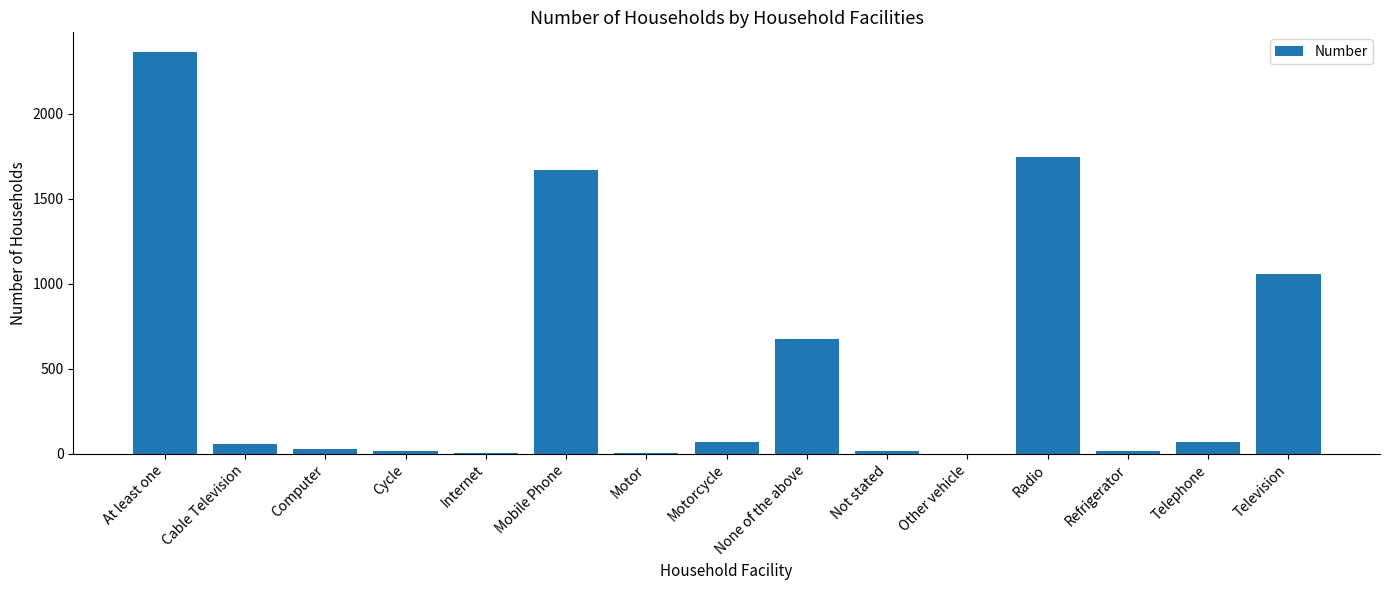

Where is the data nearest to the value 1181?

Television